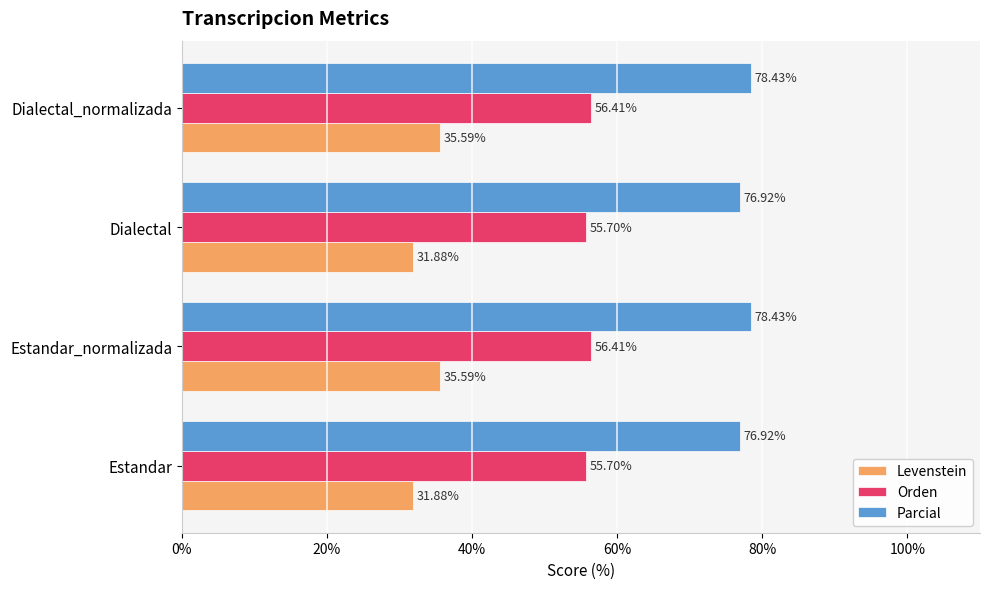

Which series has the largest total across all categories?

Parcial